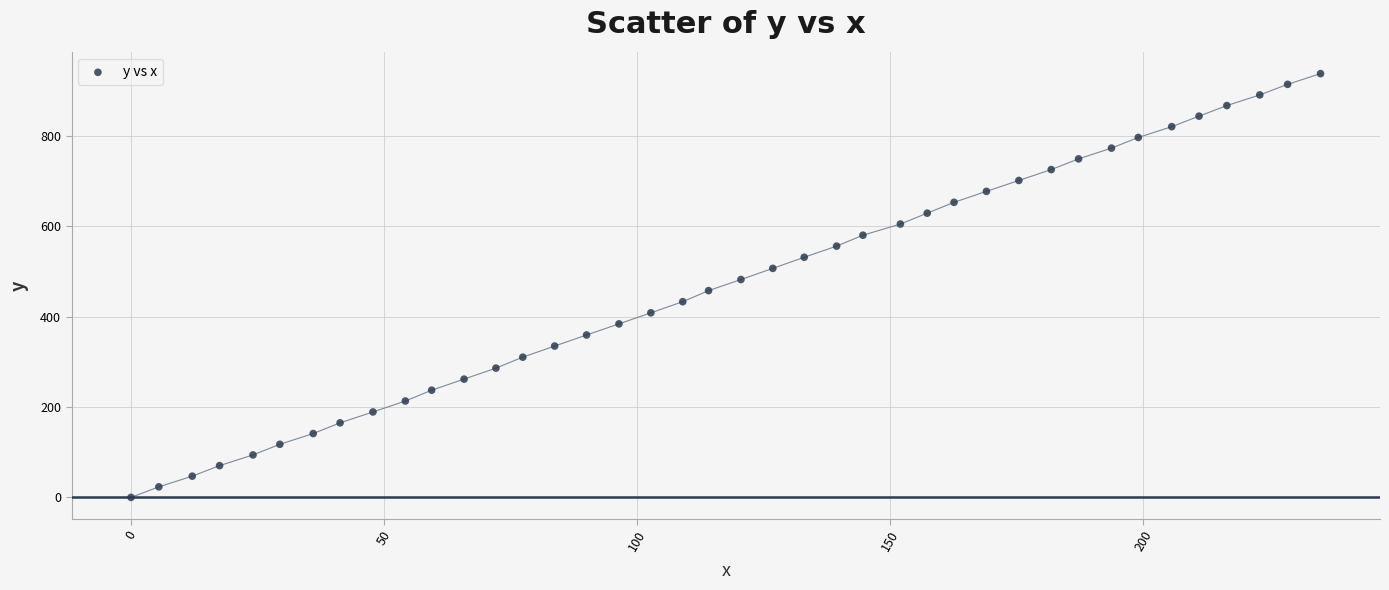

What is the range of X values (max minus min)?

235.0